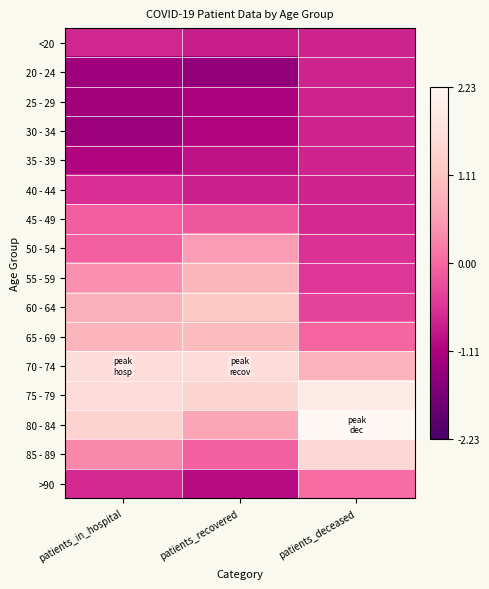

List the series in order of their peak value, lowest first.

20 - 24, 25 - 29, 30 - 34, 35 - 39, <20, 40 - 44, 45 - 49, >90, 50 - 54, 55 - 59, 65 - 69, 60 - 64, 85 - 89, 70 - 74, 75 - 79, 80 - 84